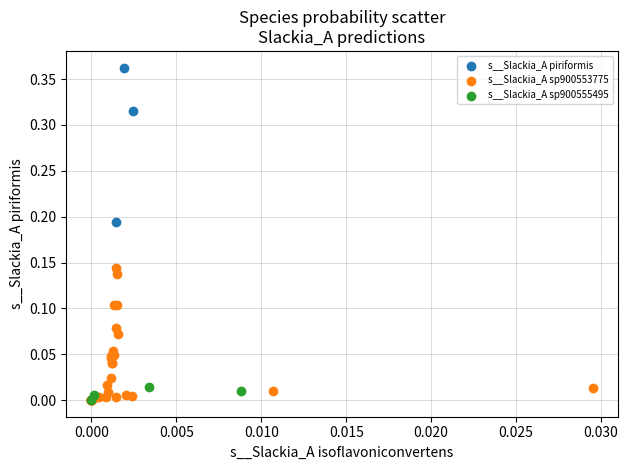

What are all the series names shown in the legend?

s__Slackia_A piriformis, s__Slackia_A sp900553775, s__Slackia_A sp900555495